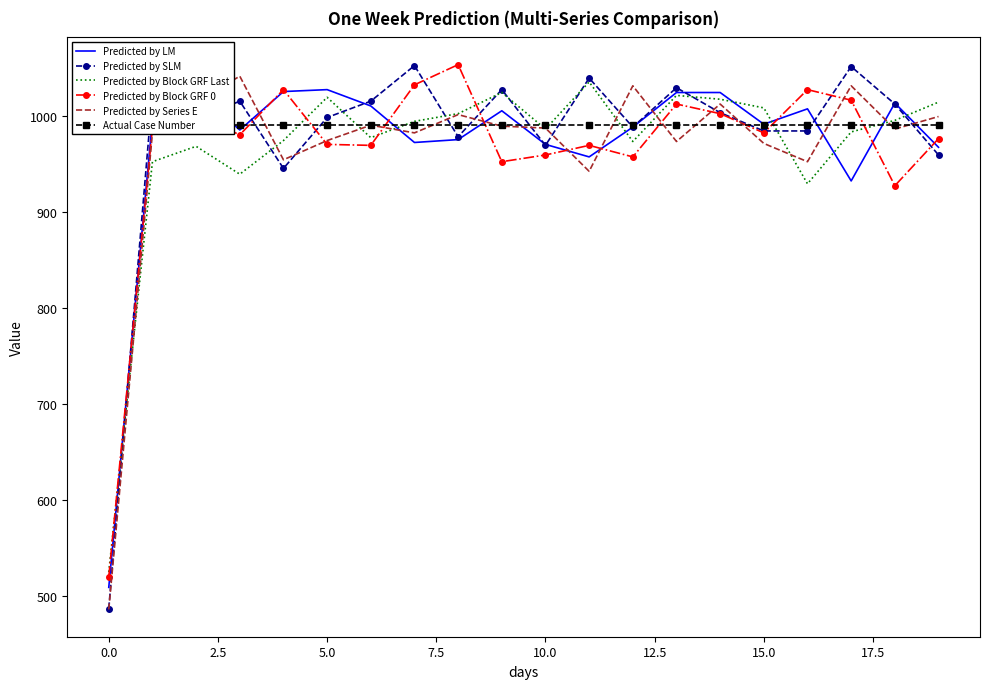

How many lines are shown in the chart?

6